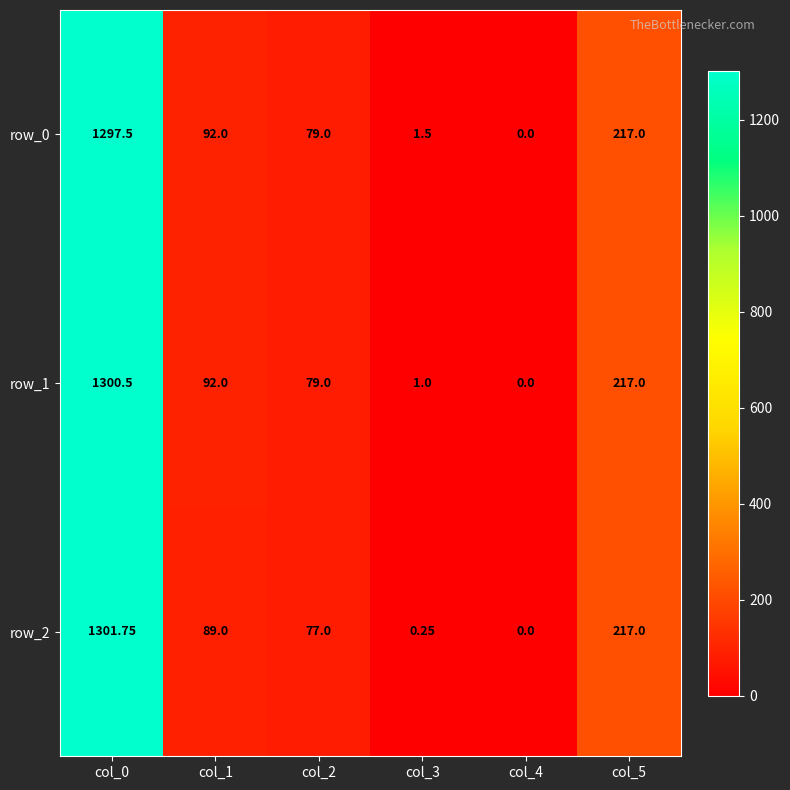

How many data points does each series have?

6